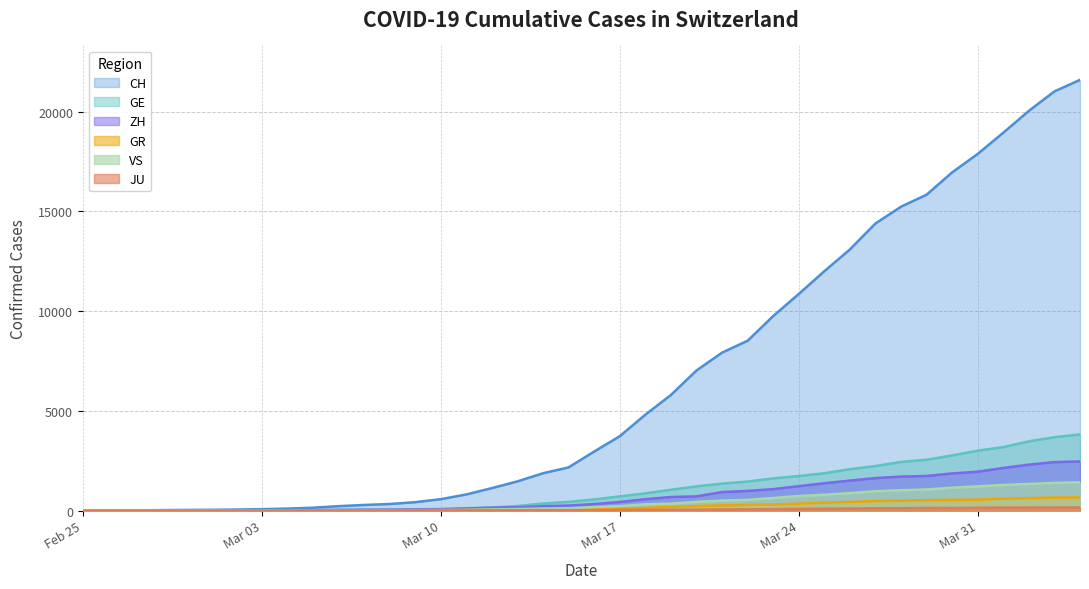

Which series has the widest spread of values?

CH